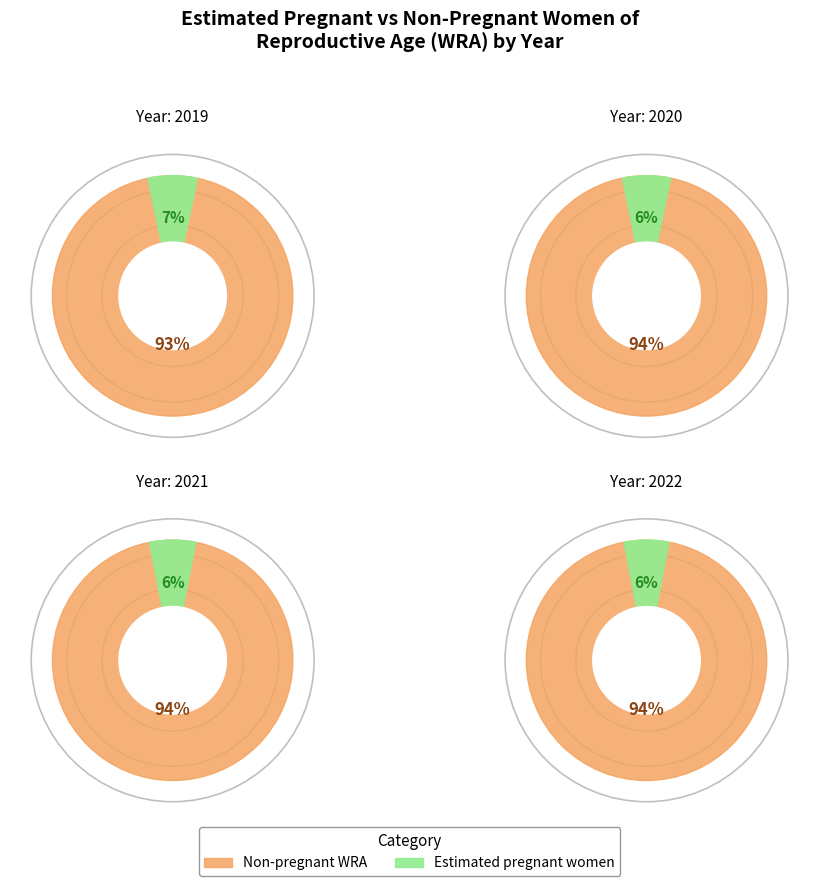

Which series changed the most between pregnant and total_wra?

pregnant